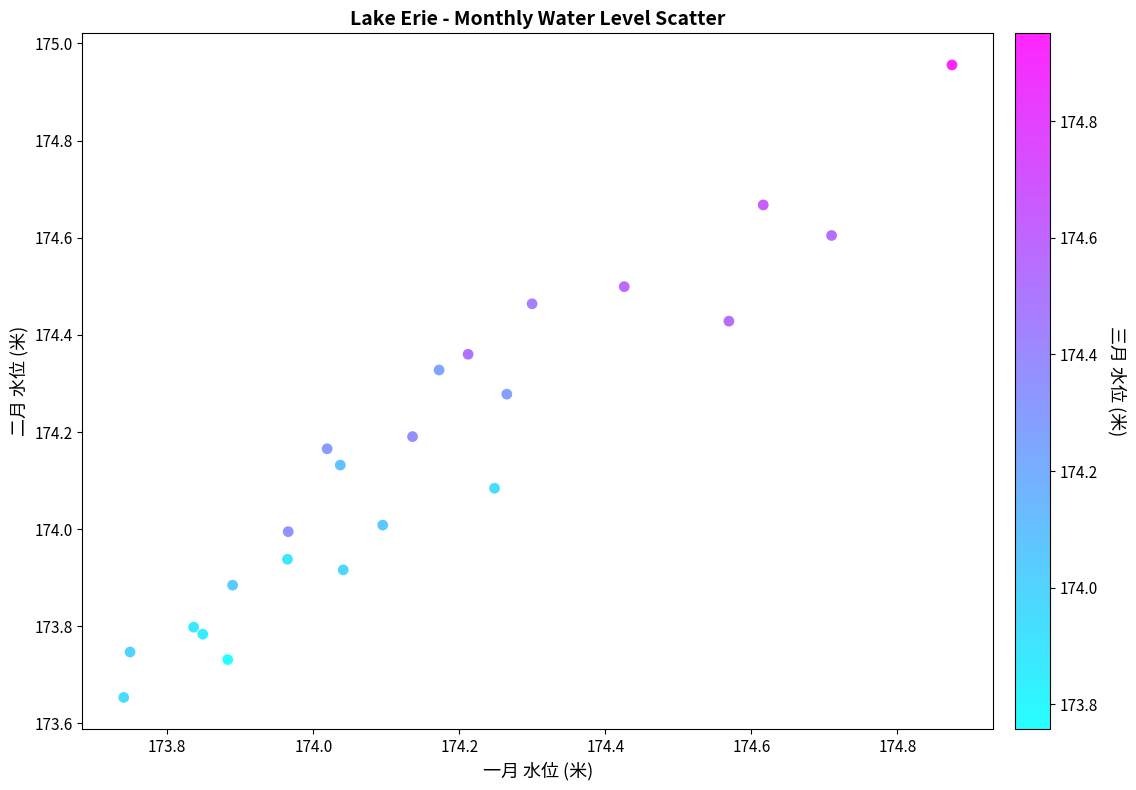

What is the range of Y values (max minus min)?

1.3